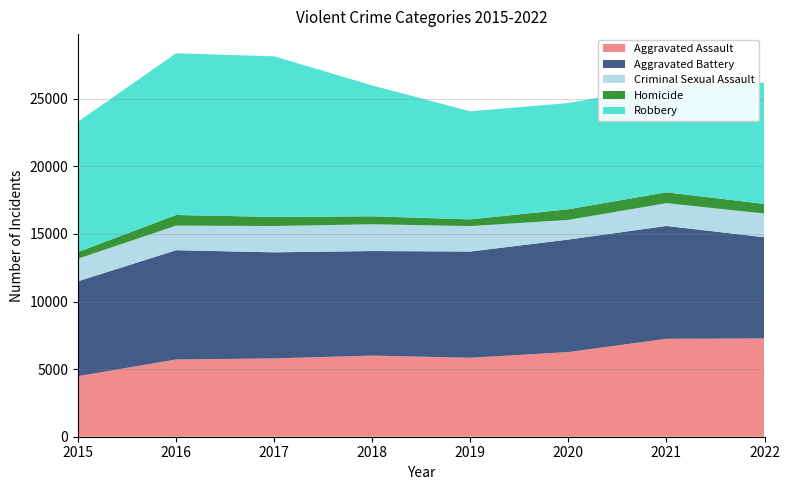

Reading left to right, transcribe all the data shown in this chart.

Aggravated Assault: 2015=4480	2016=5712	2017=5793	2018=6001	2019=5841	2020=6263	2021=7243	2022=7267
Aggravated Battery: 2015=7018	2016=8085	2017=7845	2018=7734	2019=7857	2020=8320	2021=8347	2022=7487
Criminal Sexual Assault: 2015=1670	2016=1818	2017=1947	2018=1979	2019=1880	2020=1454	2021=1685	2022=1753
Homicide: 2015=496	2016=786	2017=672	2018=589	2019=498	2020=787	2021=804	2022=712
Robbery: 2015=9638	2016=11960	2017=11880	2018=9679	2019=7994	2020=7855	2021=7919	2022=8967